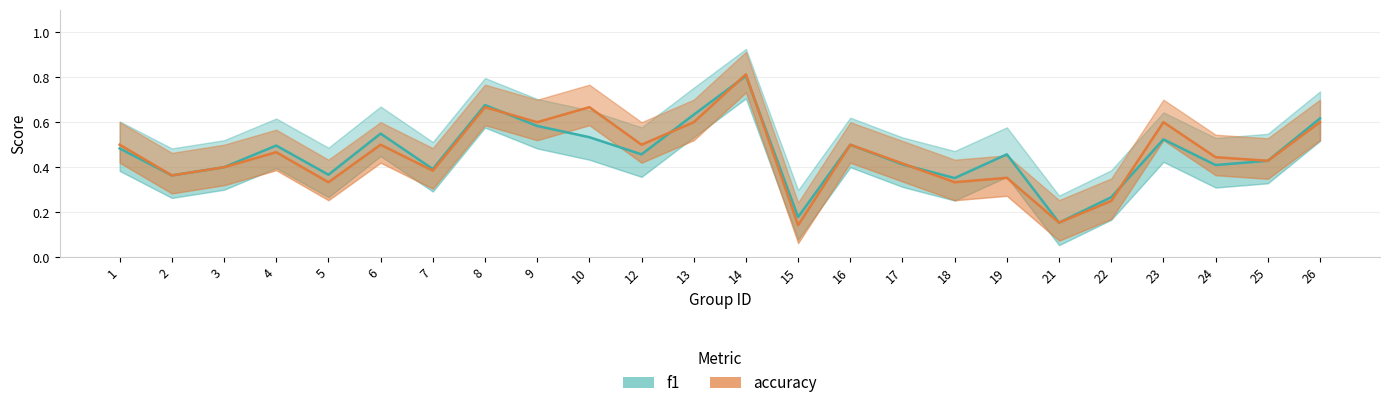

Reading left to right, extract all data points from this chart.

f1: 0.5	0.4	0.4	0.5	0.4	0.5	0.4	0.7	0.6	0.5	0.5	0.6	0.8	0.2	0.5	0.4	0.4	0.5	0.2	0.3	0.5	0.4	0.4	0.6
accuracy: 0.5	0.4	0.4	0.5	0.3	0.5	0.4	0.7	0.6	0.7	0.5	0.6	0.8	0.1	0.5	0.4	0.3	0.4	0.2	0.2	0.6	0.4	0.4	0.6